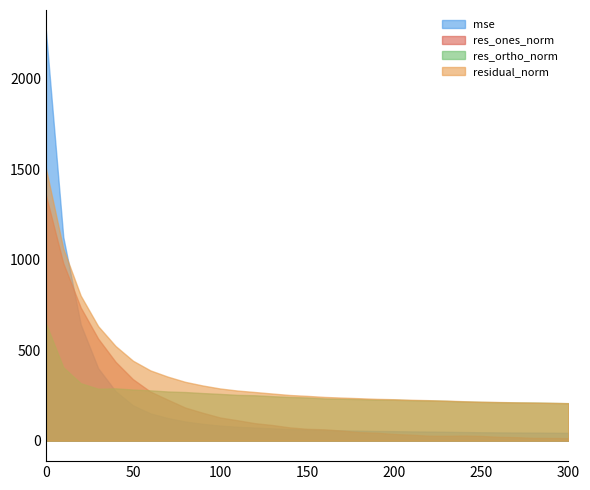

At how many categories does at least one series exceed 977?

2